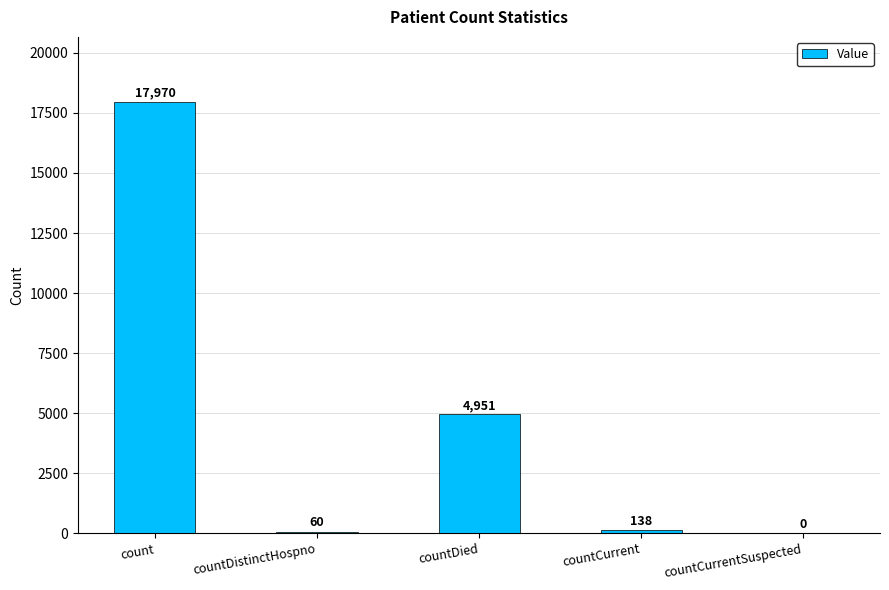

What is the greatest value displayed?

17970